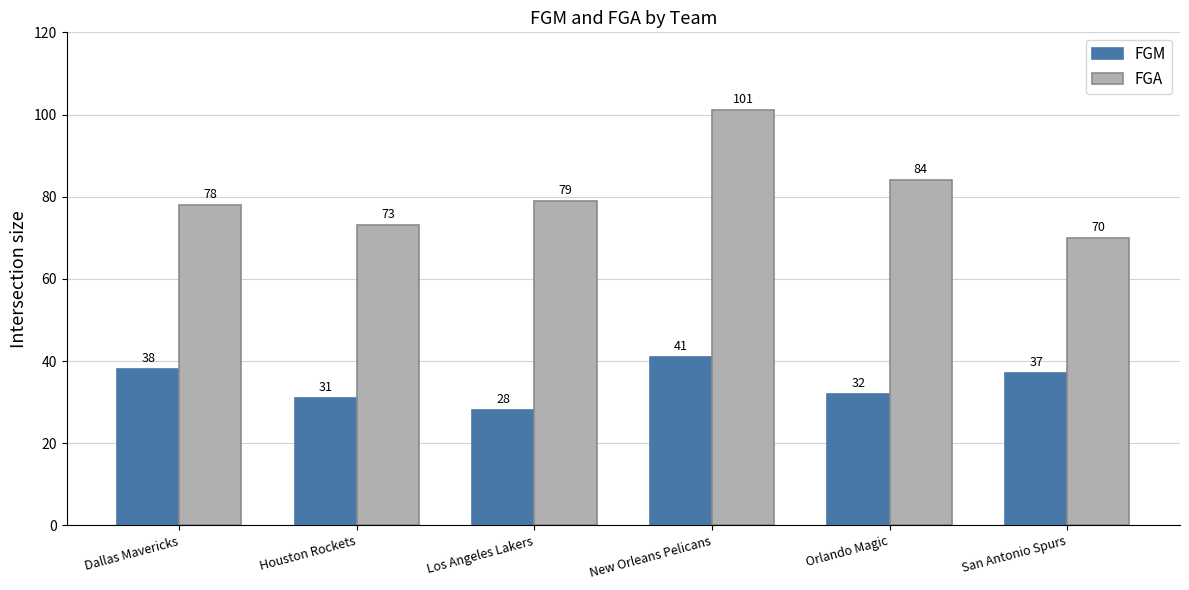

Reading left to right, what are all the values shown in this chart?

FGM: 38	31	28	41	32	37
FGA: 78	73	79	101	84	70